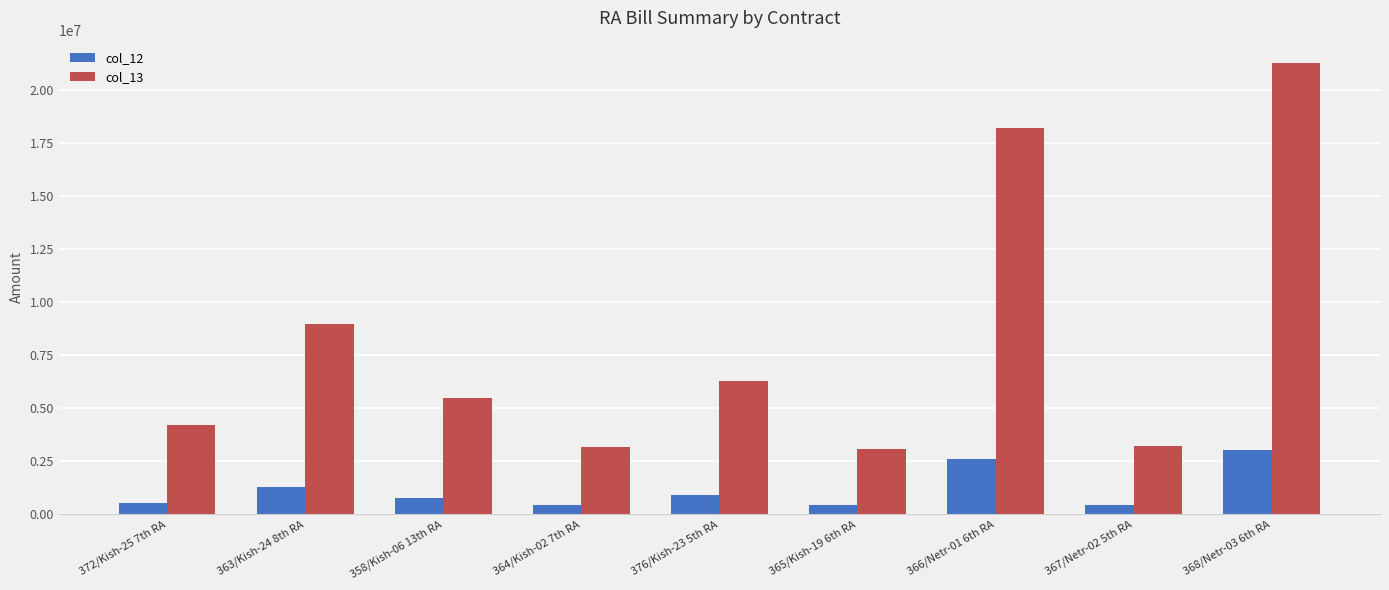

What is the lowest value of the col_12 series?

437413.0